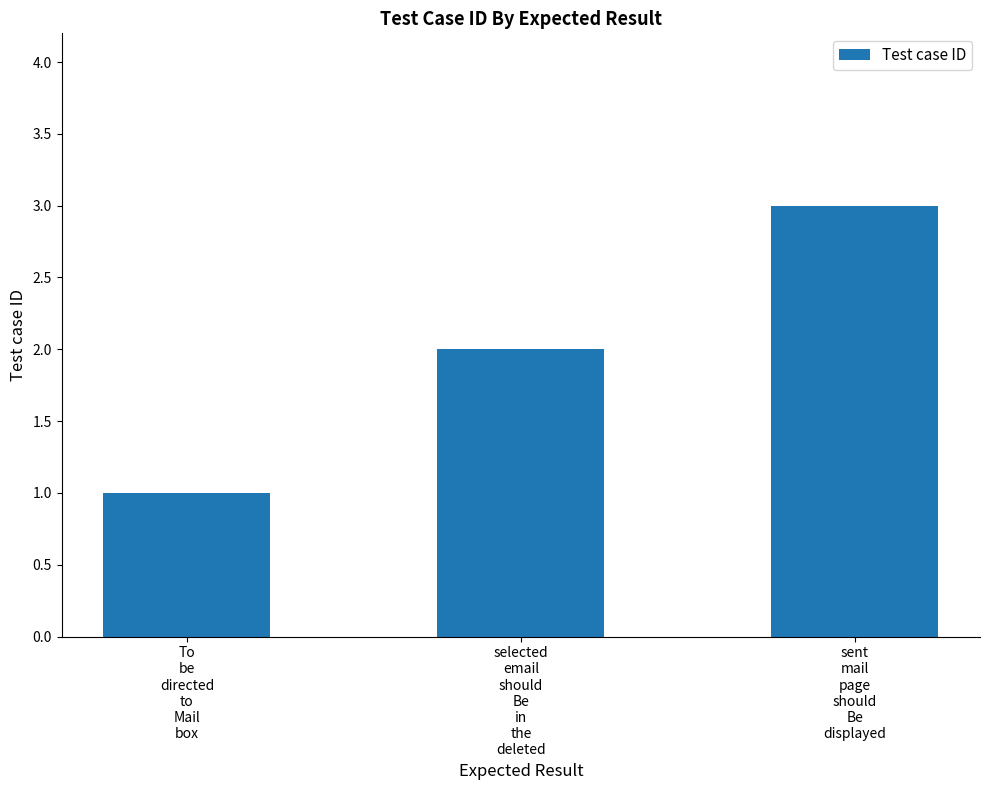

What is the sum of all values?

6